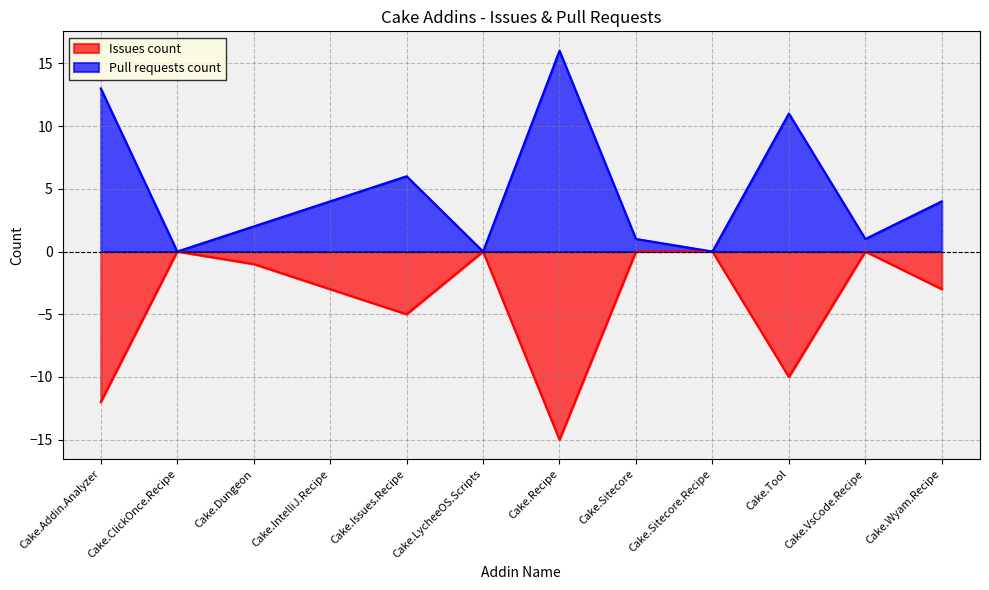

What is the label of the 6th point from the right?

Cake.Recipe